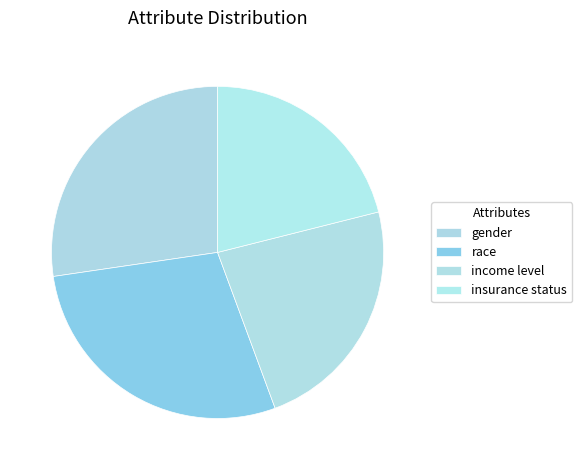

Is the sum of gender and race greater than half?

Yes